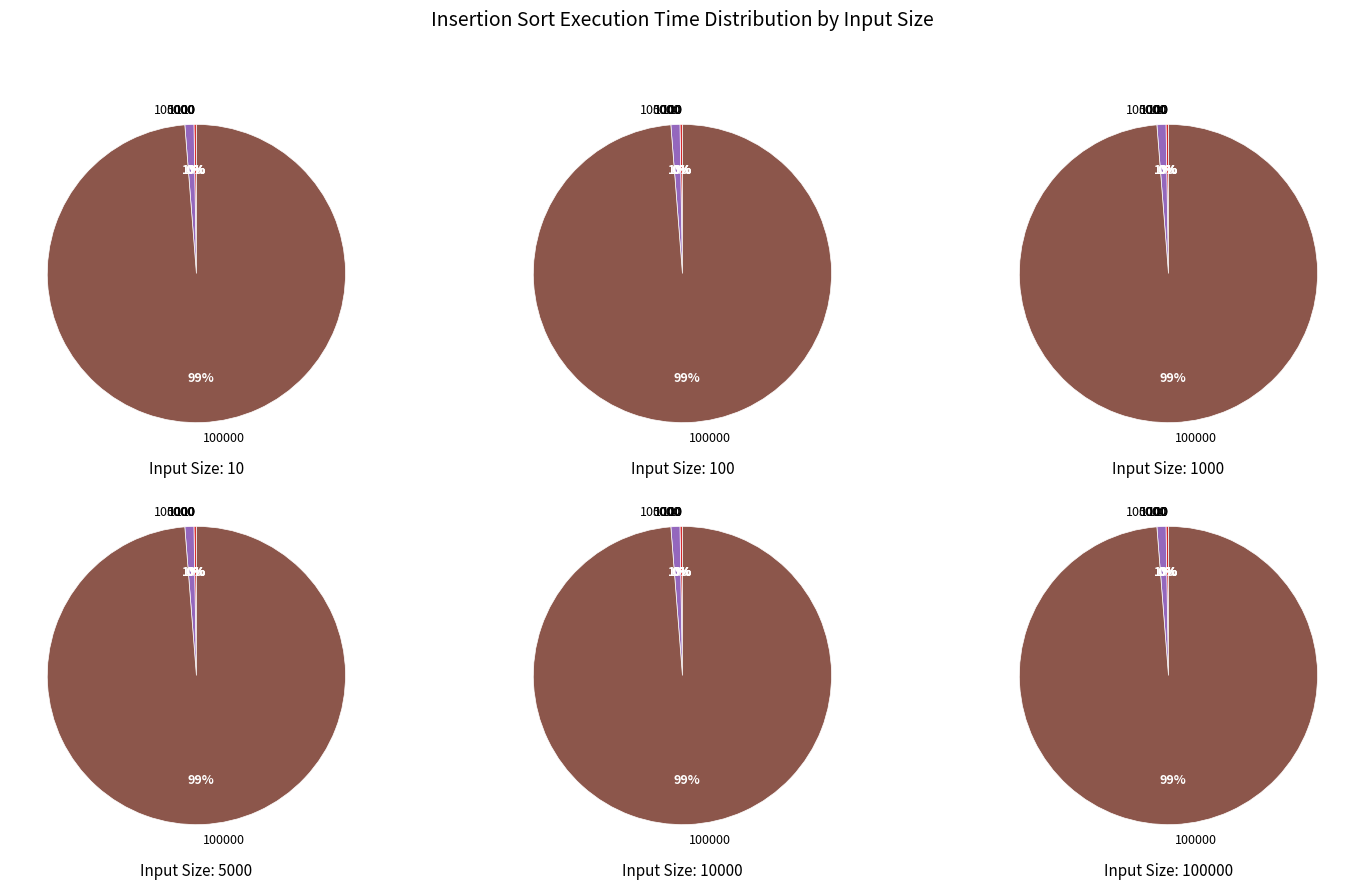

What portion of the pie excludes 5000?

99.8%